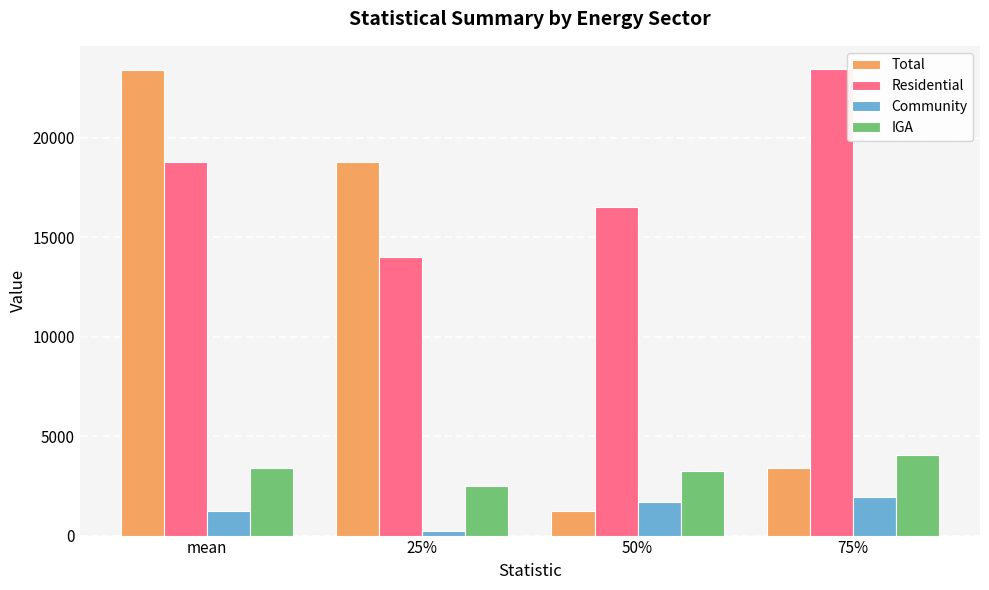

The value of IGA at mean is 5690.0. True or false?

False